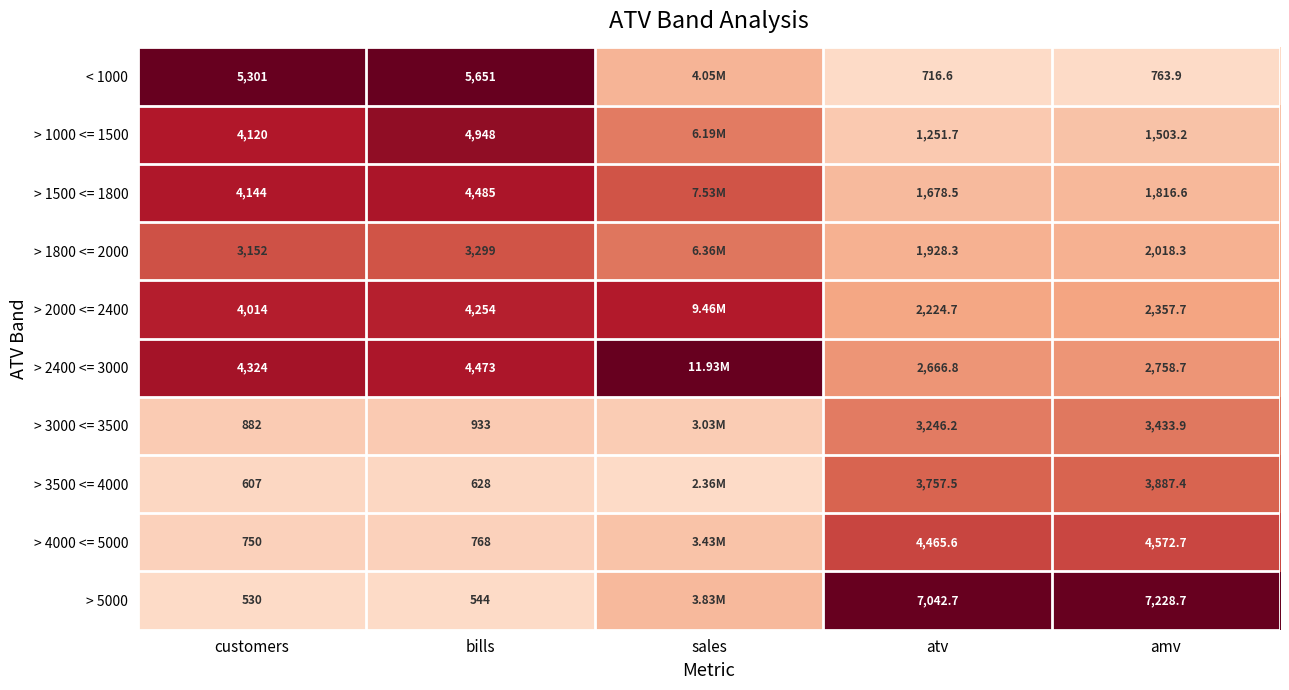

At customers, list the series in order from smallest to largest.

> 5000, > 3500 <= 4000, > 4000 <= 5000, > 3000 <= 3500, > 1800 <= 2000, > 2000 <= 2400, > 1000 <= 1500, > 1500 <= 1800, > 2400 <= 3000, < 1000